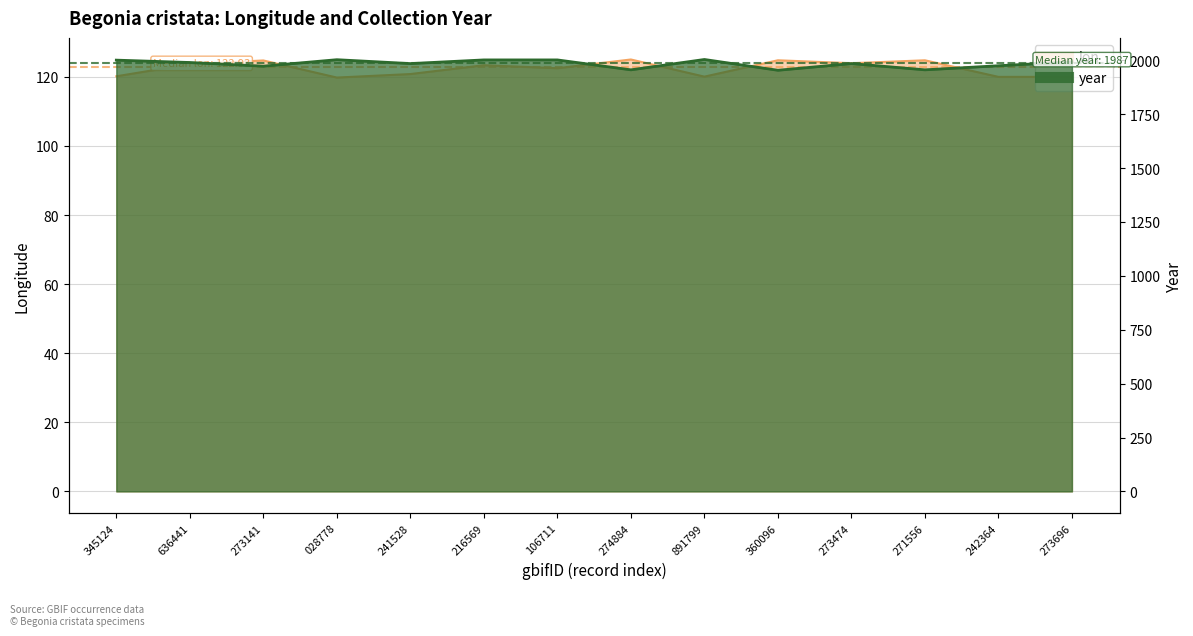

List the series in order of their overall mean, lowest first.

lon, year